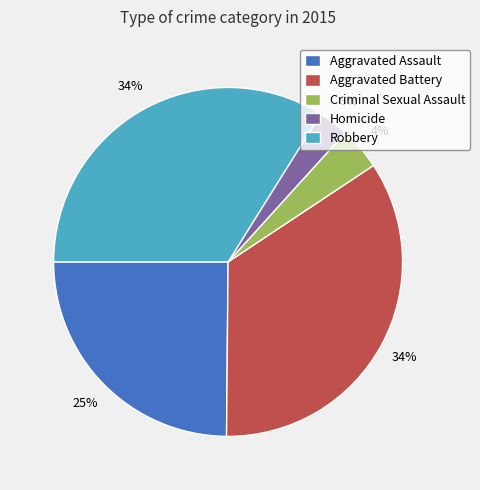

To the nearest percent, what portion does Robbery represent?

34%